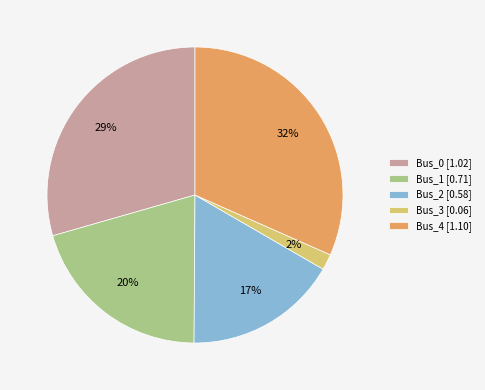

Count the number of slices in the pie.

5